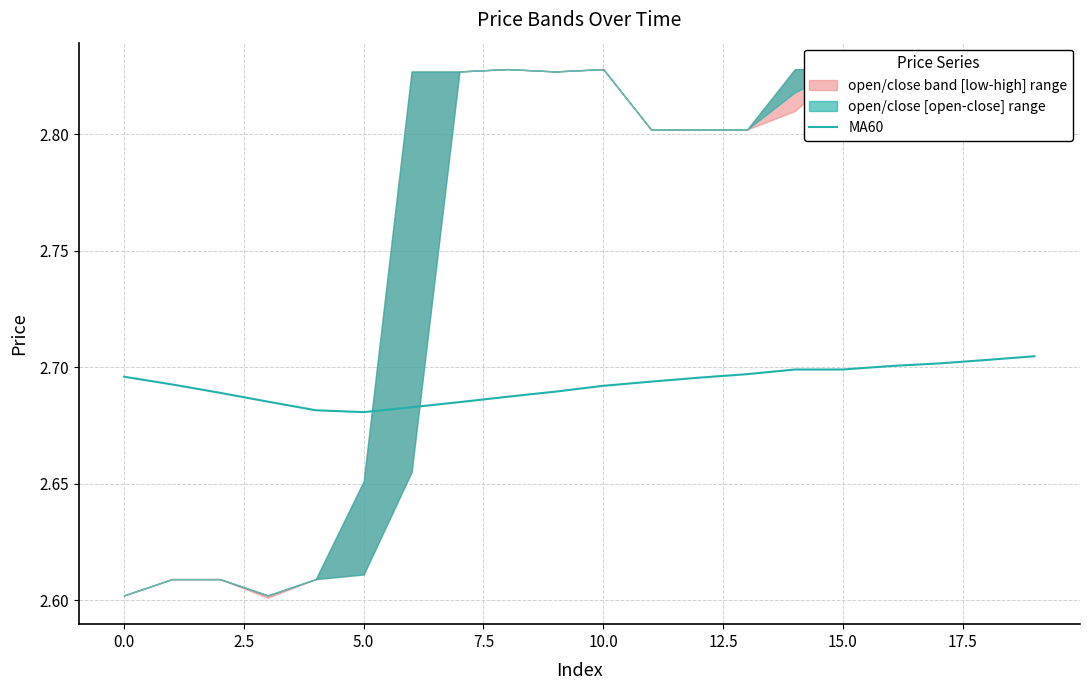

Reading left to right, extract all data points from this chart.

2.7	2.7	2.7	2.7	2.7	2.7	2.7	2.7	2.7	2.7	2.7	2.7	2.7	2.7	2.7	2.7	2.7	2.7	2.7	2.7